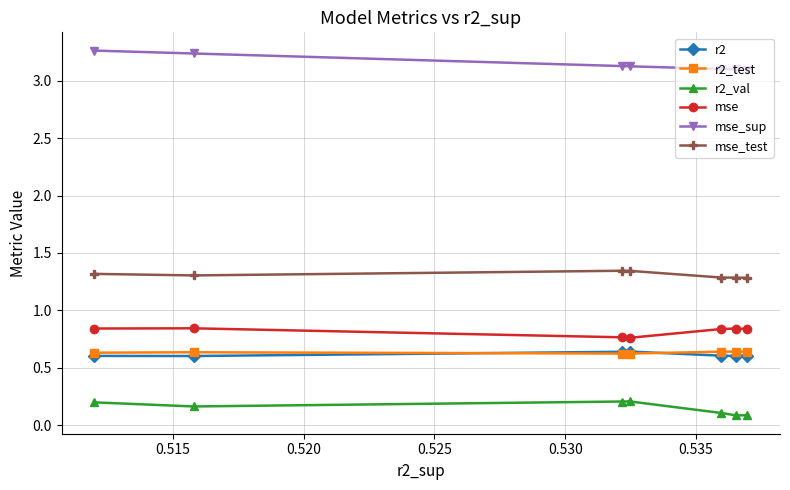

At how many categories does at least one series exceed 1?

7